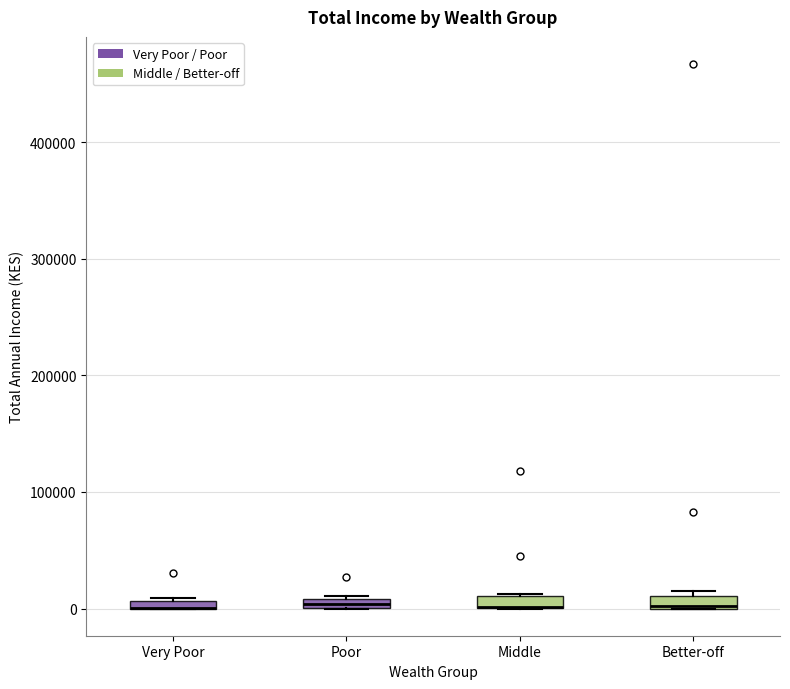

Where is the lower edge of the box for Better-off on the y-axis? The values are not printed on the chart, so give them approximately, as read against the axis.

0